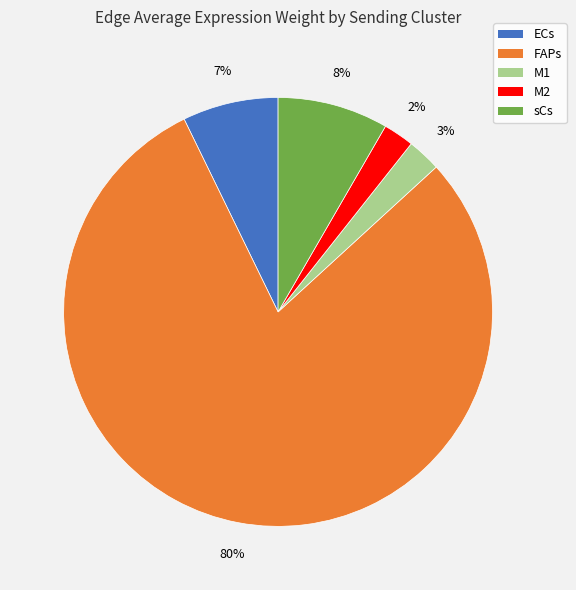

Is there any slice that represents more than half of the pie?

Yes